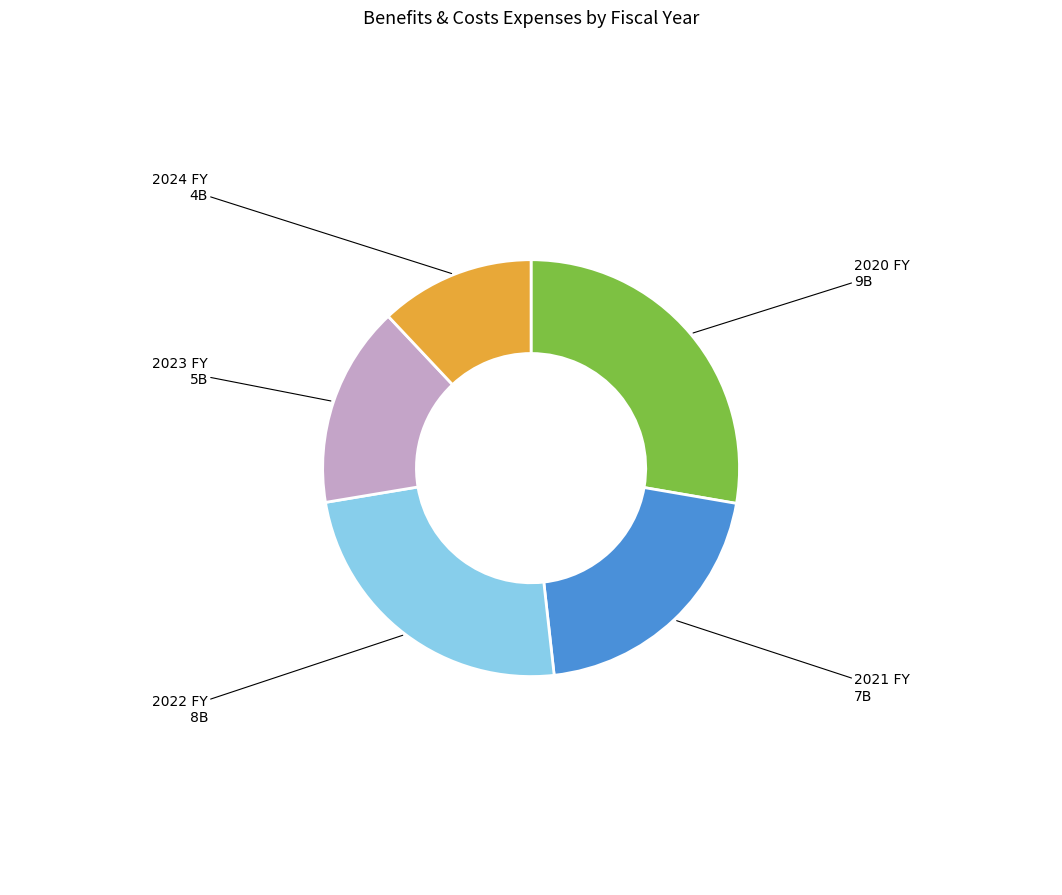

How many slices are in this pie chart?

5